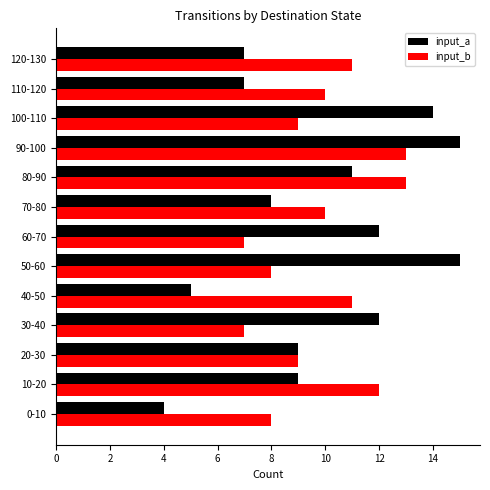

What is the sum of the input_a values at 70-80 and 90-100?

23